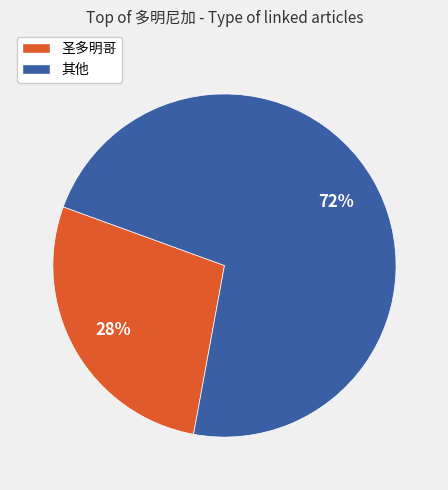

To the nearest percent, what is the average slice percentage?

50%